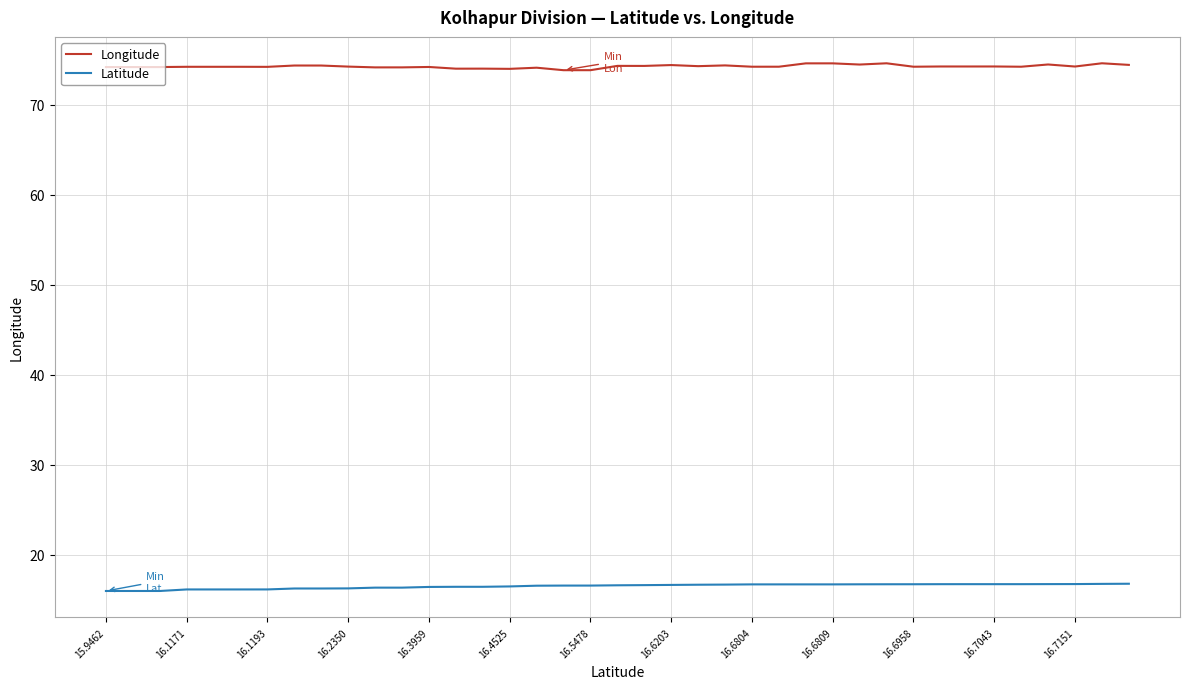

What is the difference between the second highest and second lowest values in the Longitude series?

0.8